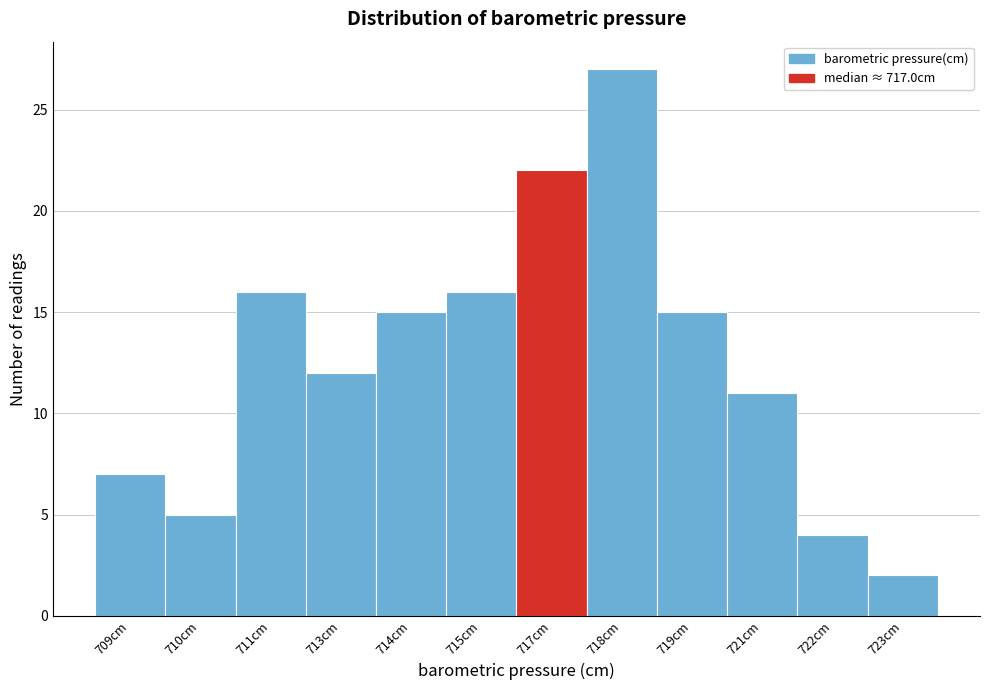

Reading left to right, list all the values displayed in this chart.

7	5	16	12	15	16	22	27	15	11	4	2